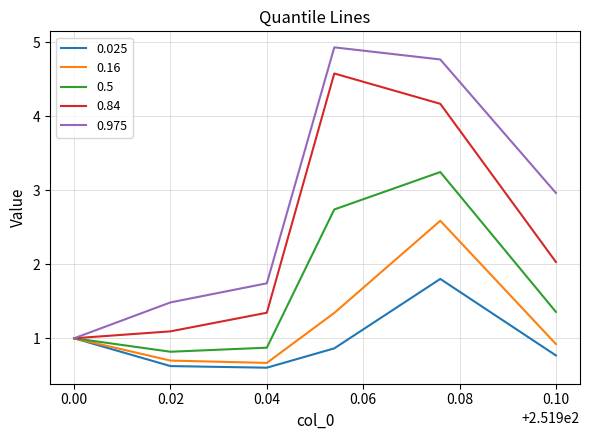

Rank the series by their maximum value, from highest to lowest.

0.975, 0.84, 0.5, 0.16, 0.025